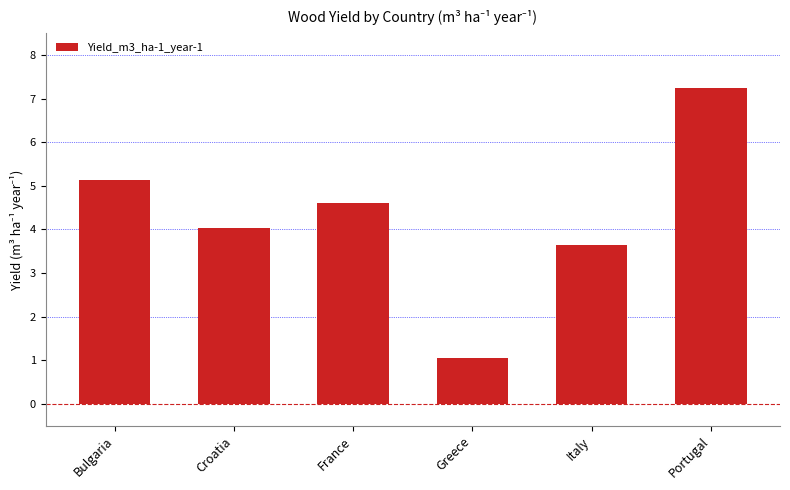

Between Bulgaria and Croatia, which is larger?

Bulgaria